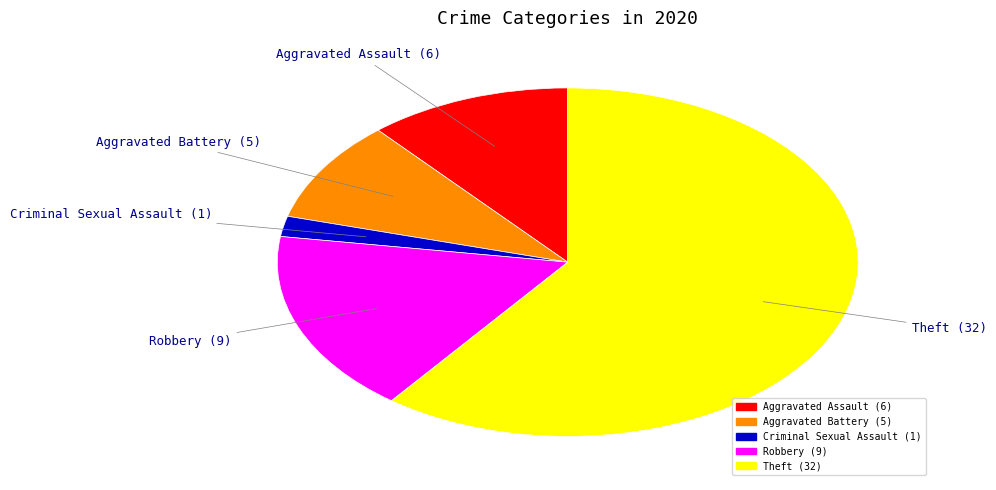

Is it true that Criminal Sexual Assault is 14% of the pie?

False